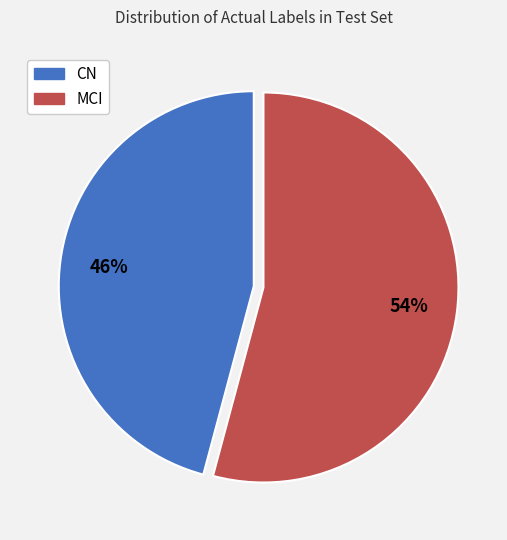

How many slices are in this pie chart?

2